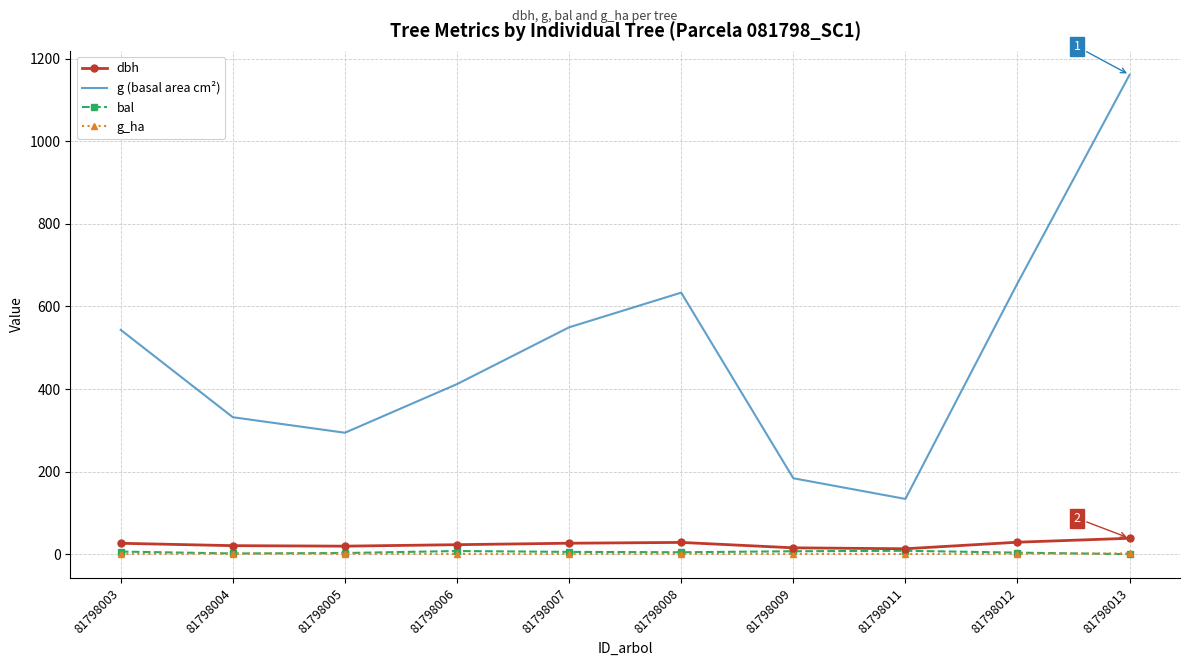

The dbh series shows 22.9 at 81798006. True or false?

True